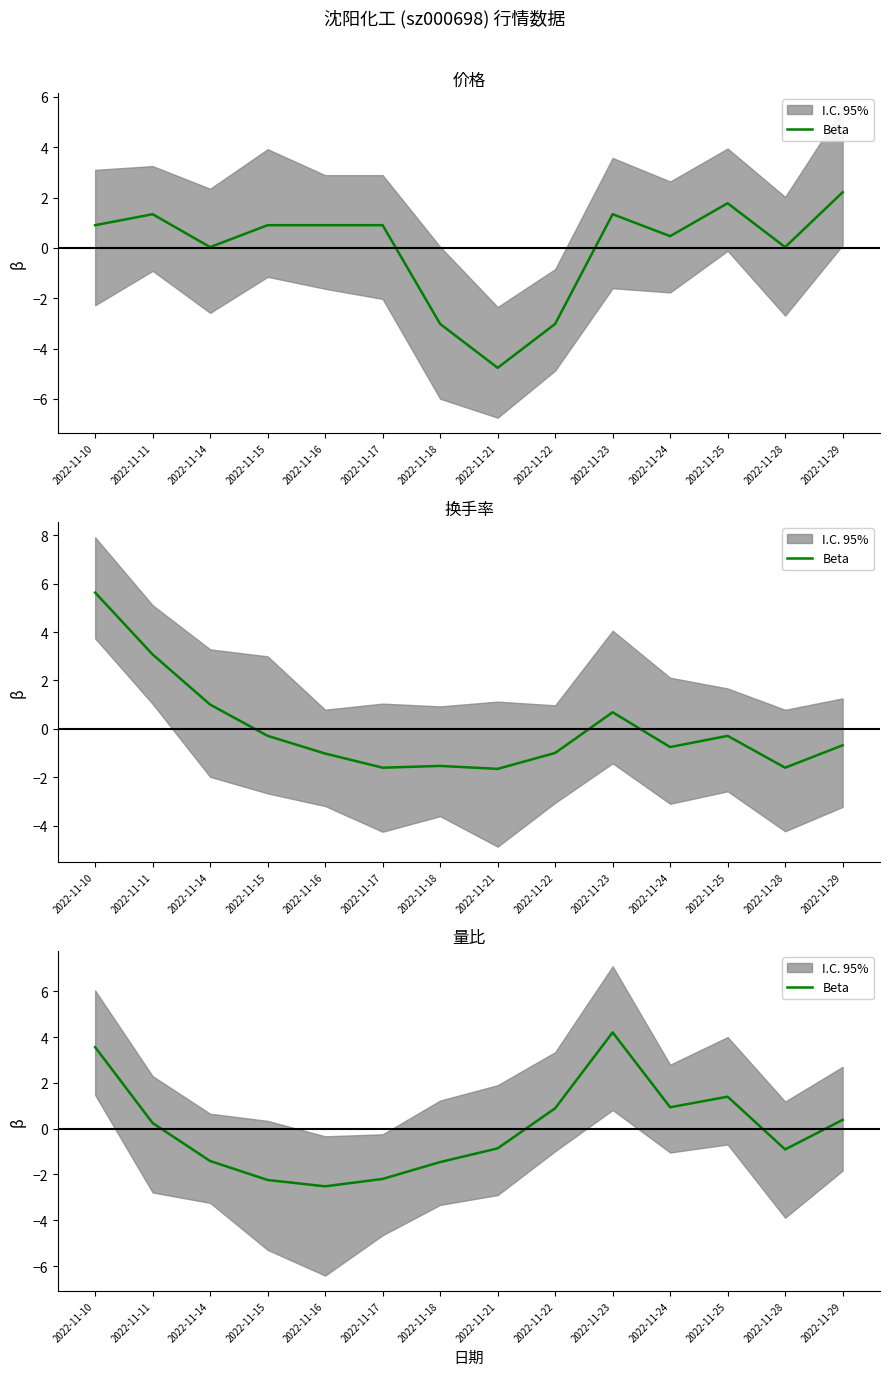

Rank the categories by value from lowest to highest.

2022-11-16, 2022-11-15, 2022-11-17, 2022-11-18, 2022-11-14, 2022-11-28, 2022-11-21, 2022-11-11, 2022-11-29, 2022-11-22, 2022-11-24, 2022-11-25, 2022-11-10, 2022-11-23